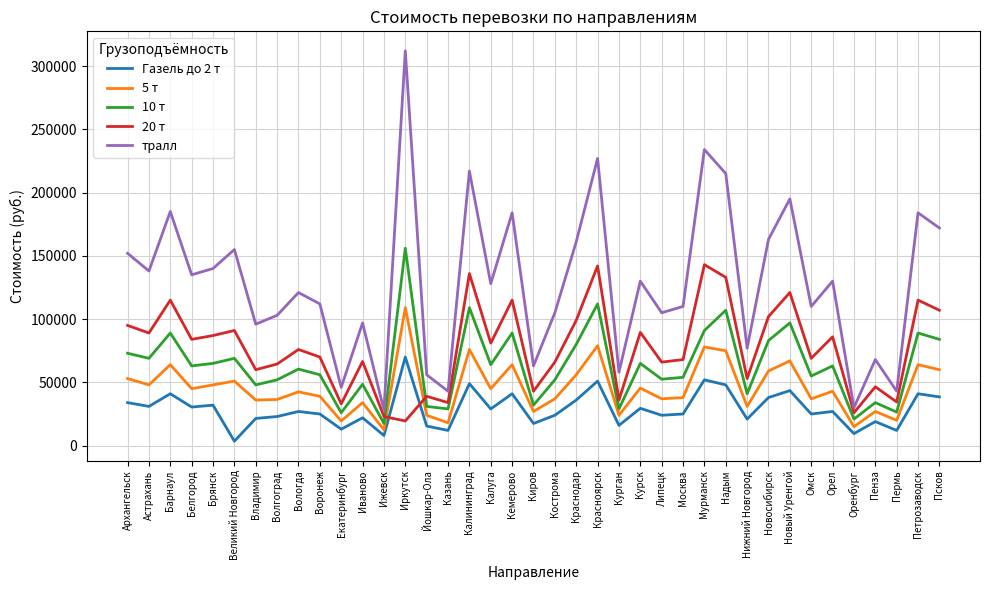

What is the average value of the тралл series?

128923